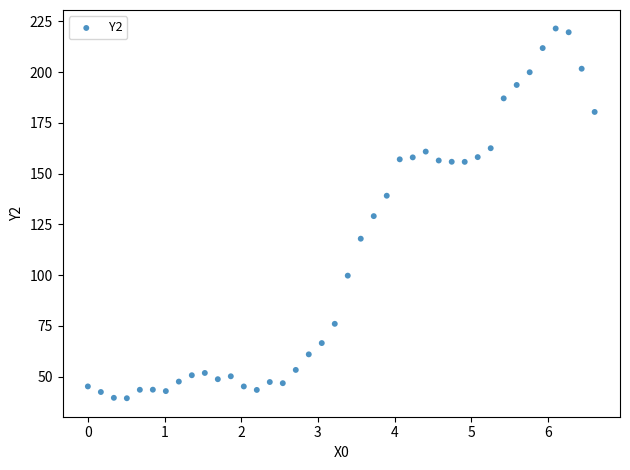

What is the range of X values (max minus min)?

6.6